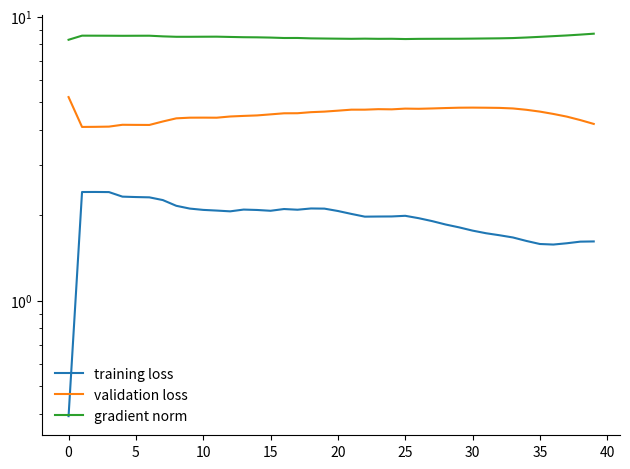

The validation loss series shows 4.8 at 31. True or false?

True